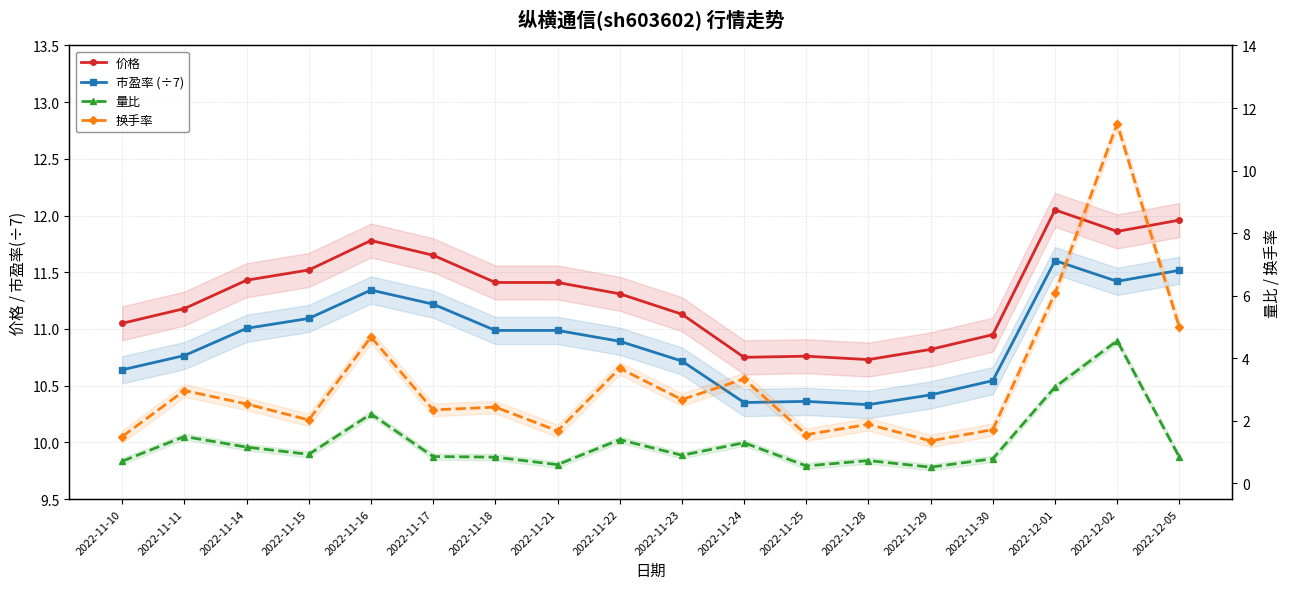

At which category does the chart reach its peak across all series?

2022-12-01